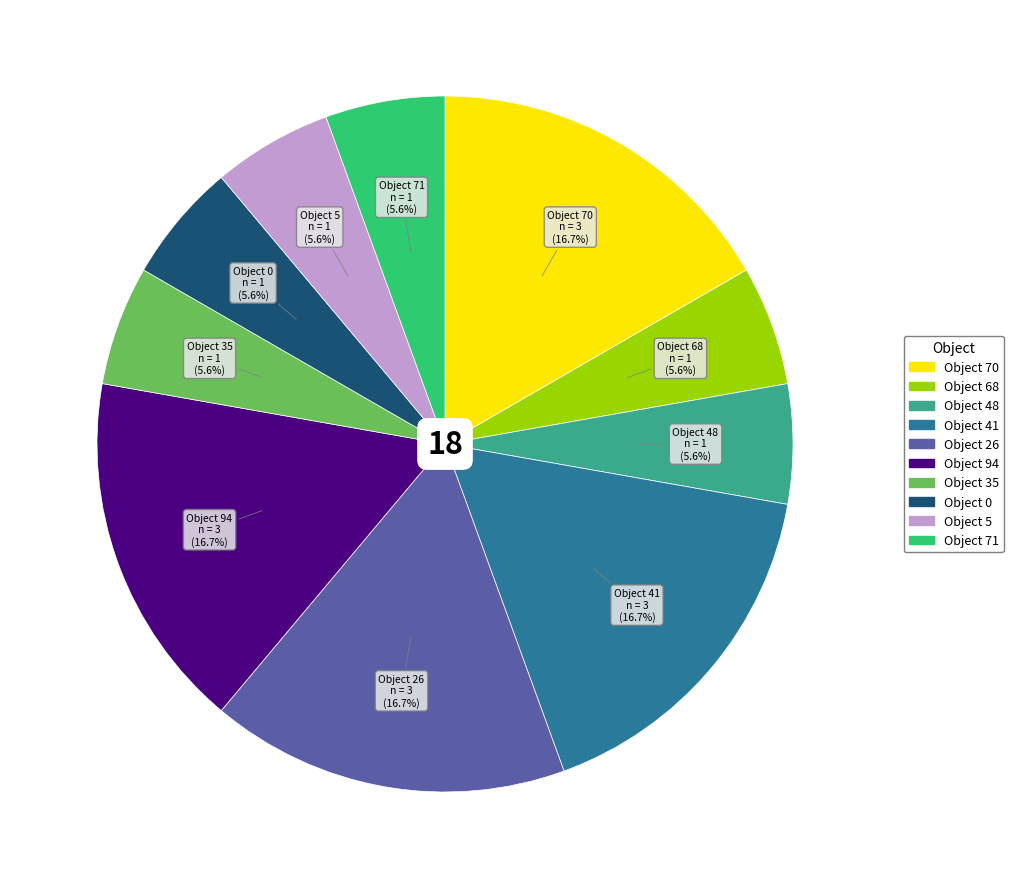

To the nearest percent, what is the difference between the largest and smallest slice percentages?

11%